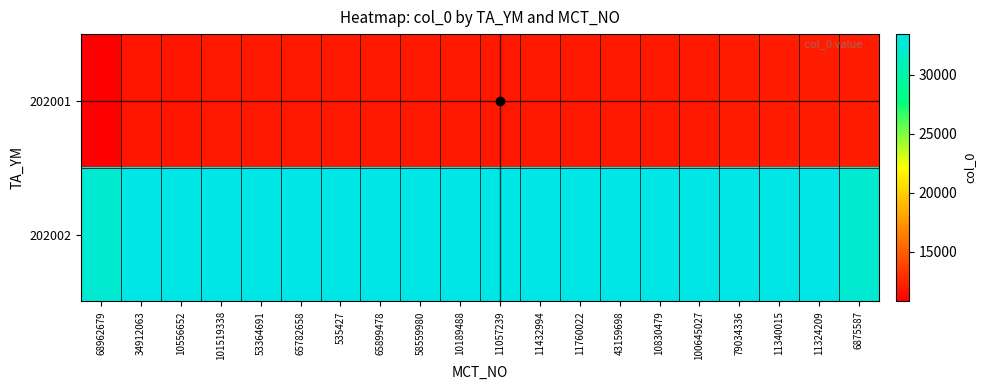

Rank the series at 10830479 from lowest to highest value.

202001, 202002